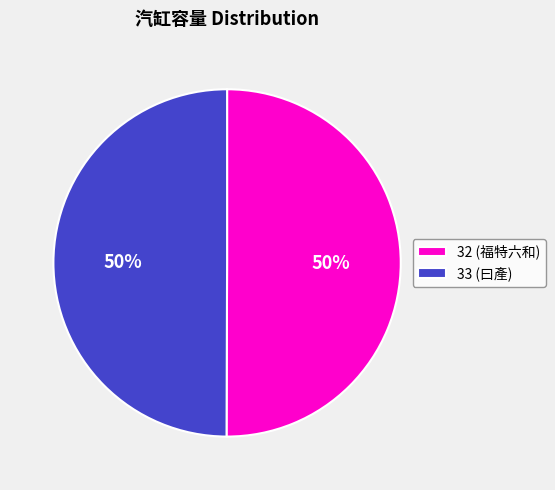

Approximately how many times larger is the value at 33 (曰產) compared to 32 (福特六和)?

1.0